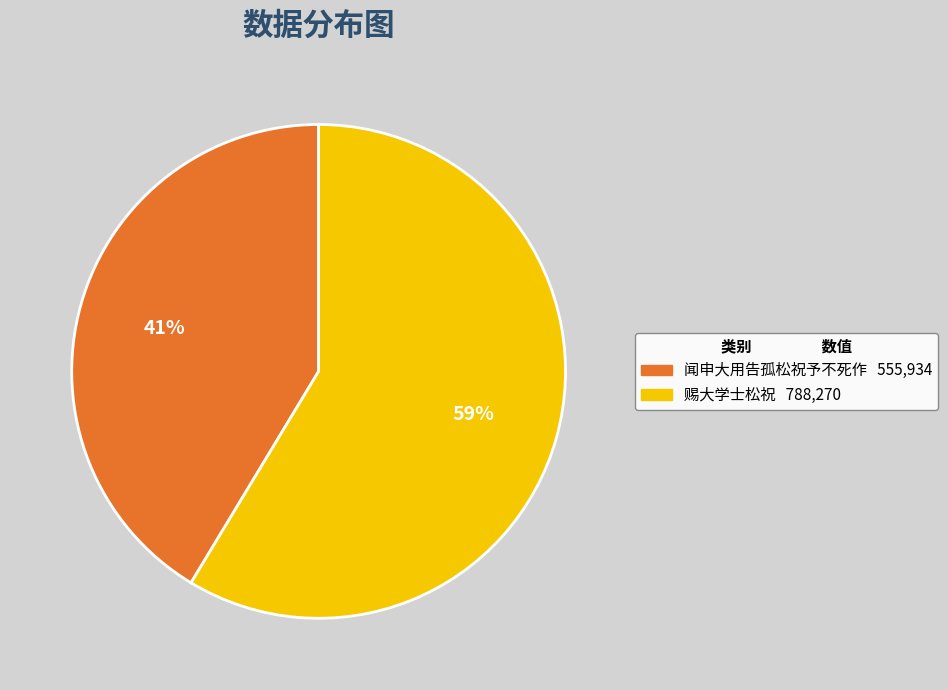

Which slice is the largest?

赐大学士松祝